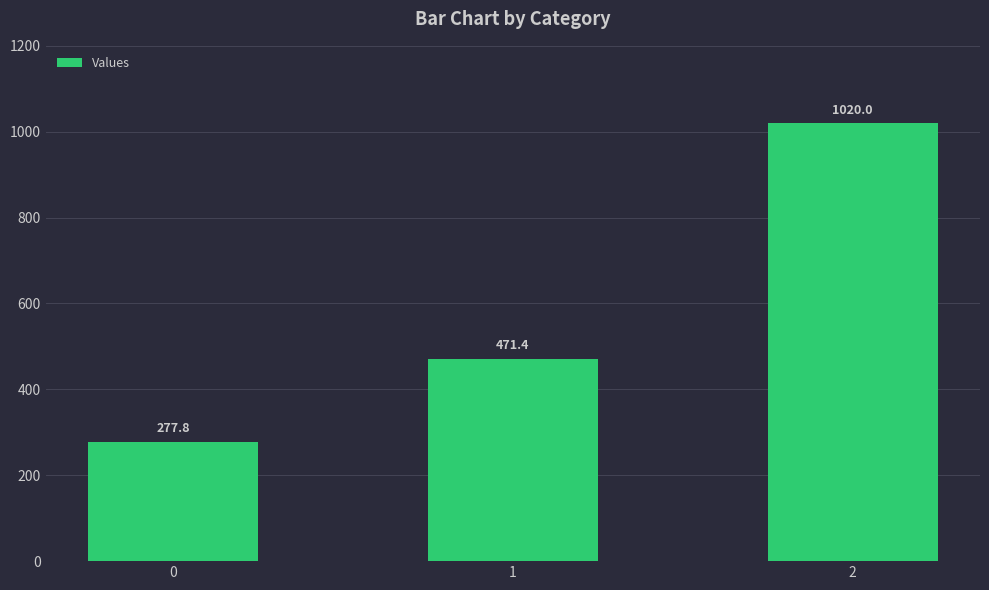

Count the number of data series in this chart.

1